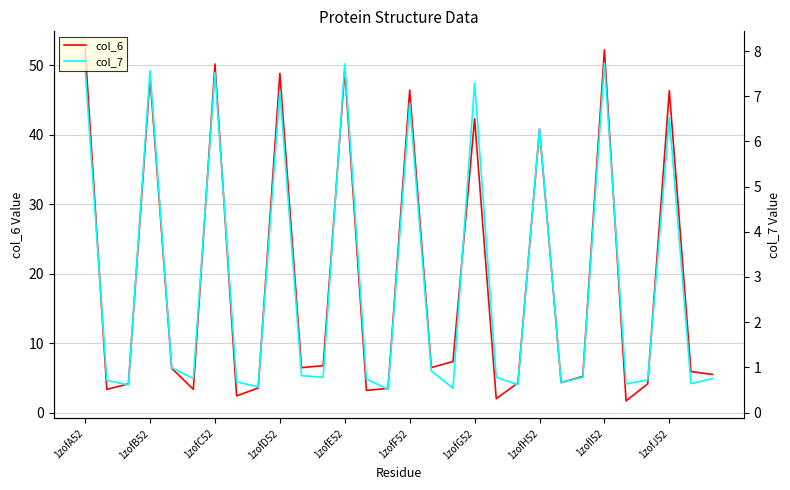

True or false: col_7 has more than 2 points higher than both neighbors.

True